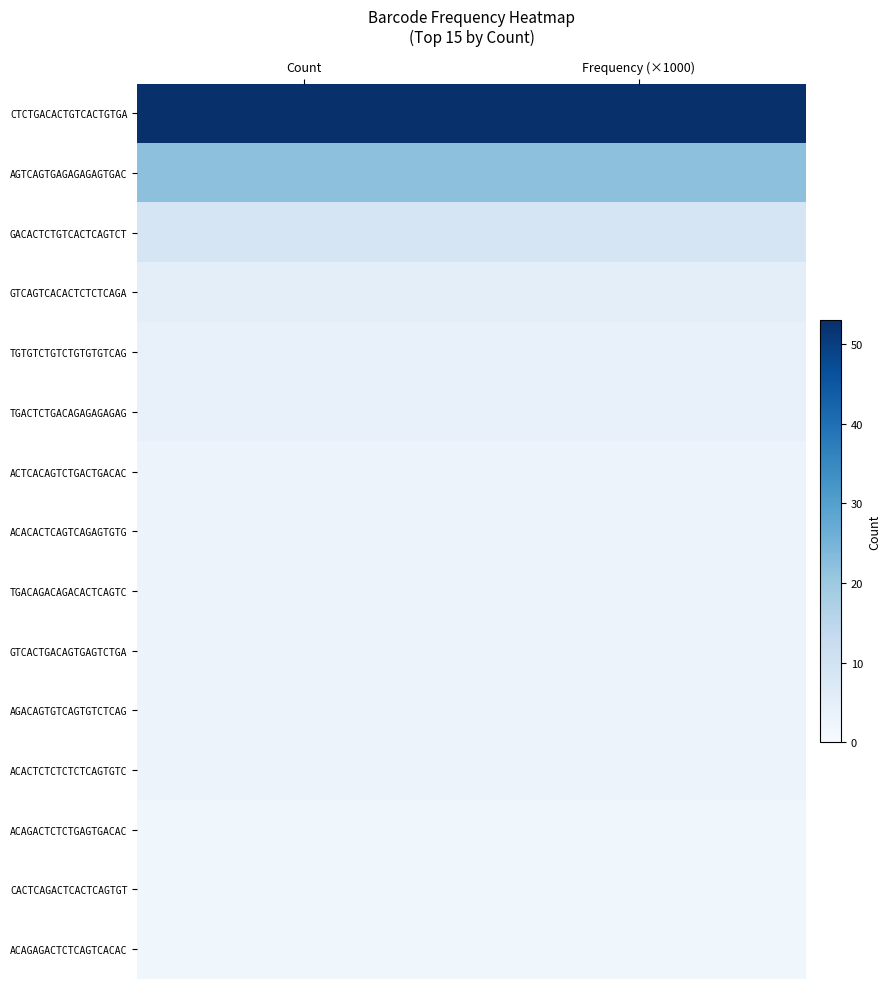

Reading left to right, list all the values displayed in this chart.

CTCTGACACTGTCACTGTGA: Count=1.0	Frequency (×1000)=1.0
AGTCAGTGAGAGAGAGTGAC: Count=0.4	Frequency (×1000)=0.4
GACACTCTGTCACTCAGTCT: Count=0.2	Frequency (×1000)=0.2
GTCAGTCACACTCTCTCAGA: Count=0.1	Frequency (×1000)=0.1
TGTGTCTGTCTGTGTGTCAG: Count=0.1	Frequency (×1000)=0.1
TGACTCTGACAGAGAGAGAG: Count=0.1	Frequency (×1000)=0.1
ACTCACAGTCTGACTGACAC: Count=0.1	Frequency (×1000)=0.1
ACACACTCAGTCAGAGTGTG: Count=0.1	Frequency (×1000)=0.1
TGACAGACAGACACTCAGTC: Count=0.1	Frequency (×1000)=0.1
GTCACTGACAGTGAGTCTGA: Count=0.1	Frequency (×1000)=0.1
AGACAGTGTCAGTGTCTCAG: Count=0.1	Frequency (×1000)=0.1
ACACTCTCTCTCTCAGTGTC: Count=0.1	Frequency (×1000)=0.1
ACAGACTCTCTGAGTGACAC: Count=0.0	Frequency (×1000)=0.0
CACTCAGACTCACTCAGTGT: Count=0.0	Frequency (×1000)=0.0
ACAGAGACTCTCAGTCACAC: Count=0.0	Frequency (×1000)=0.0